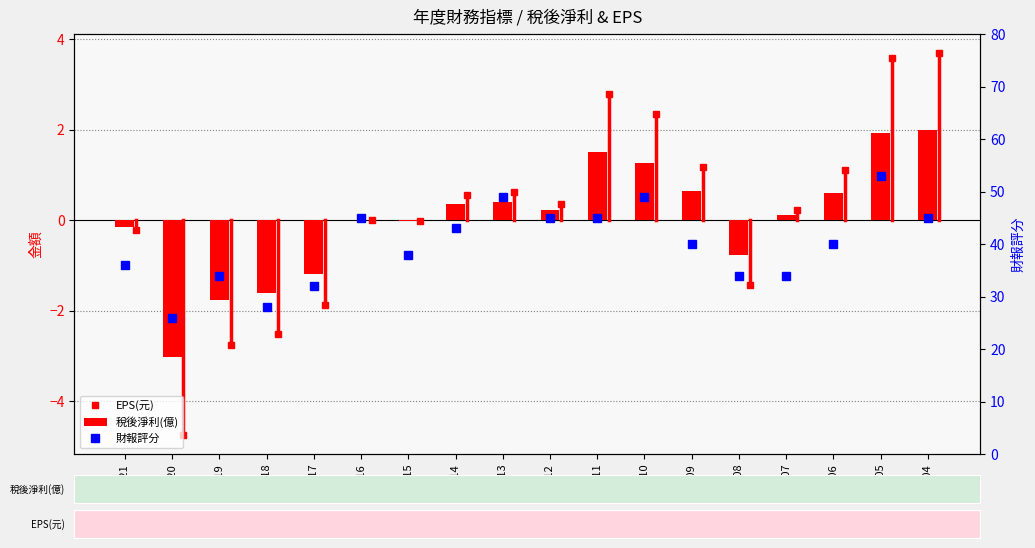

List the labels in order of 稅後淨利(億) value, largest first.

2004, 2005, 2011, 2010, 2009, 2006, 2013, 2014, 2012, 2007, 2016, 2015, 2021, 2008, 2017, 2018, 2019, 2020